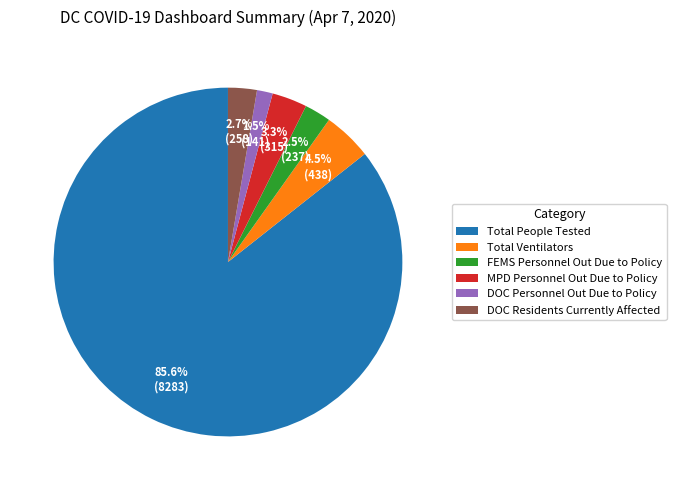

Which slice represents more than half of the pie?

Total People Tested